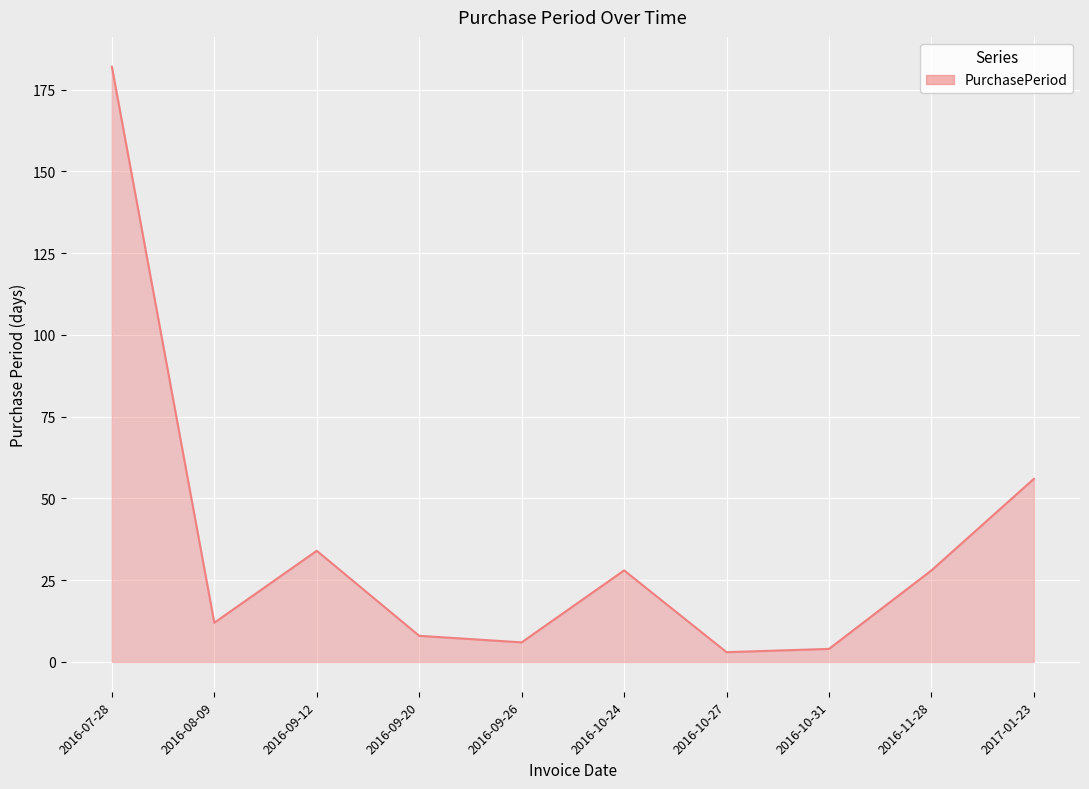

What position from the left is 2016-11-28?

9